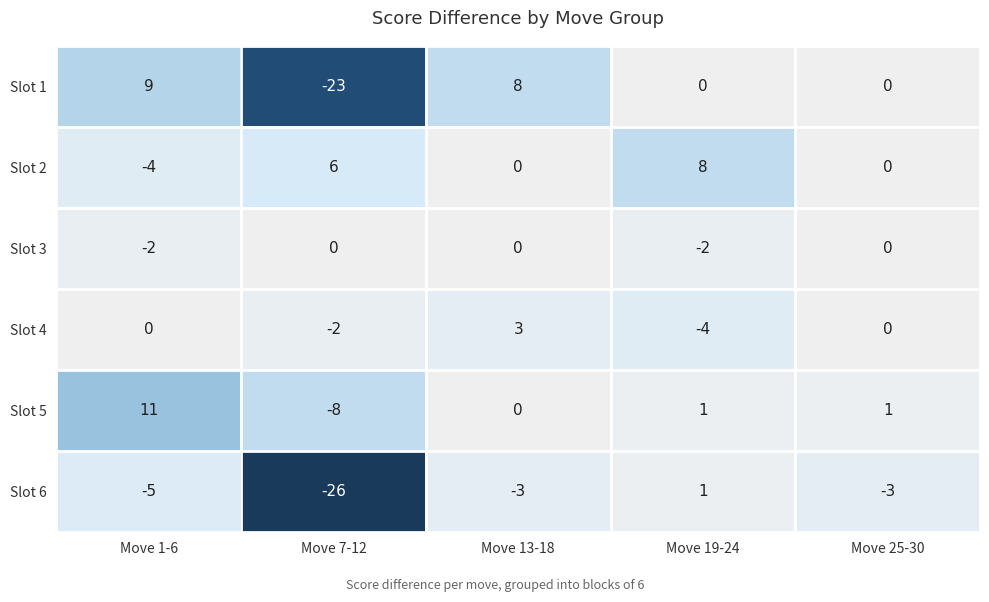

How many Slot 2 values are between 0 and 6?

3